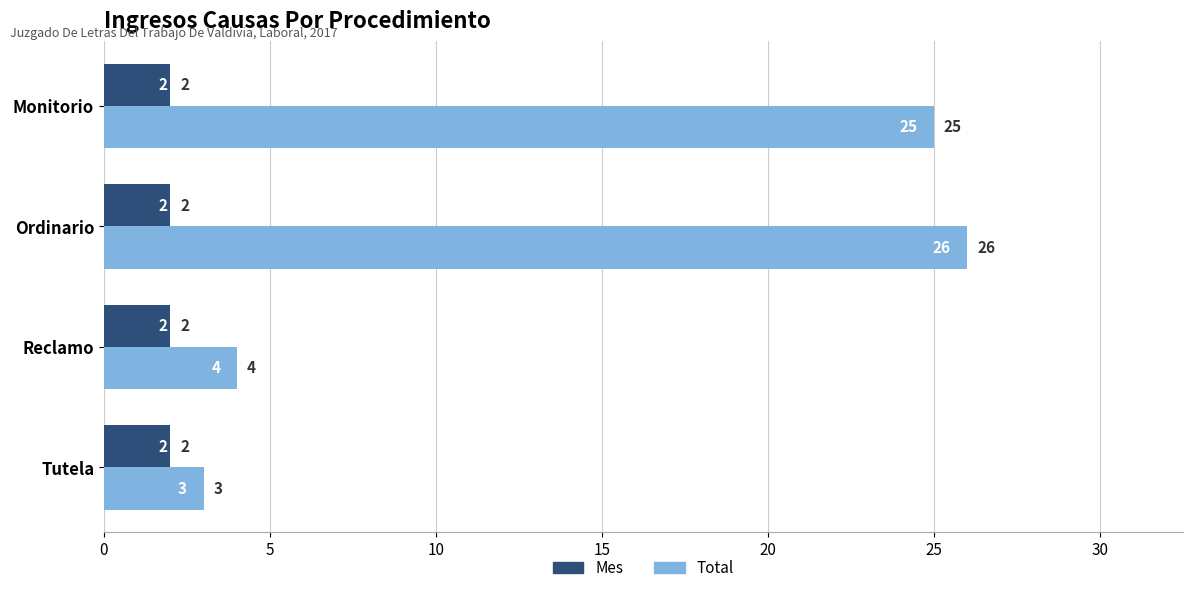

Rank the series by their average value, from highest to lowest.

Total, Mes